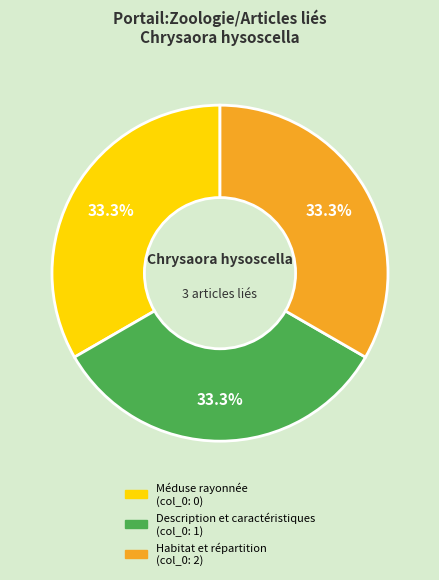

What is the ratio of the value at Méduse rayonnée to the value at Description et caractéristiques?

1.0